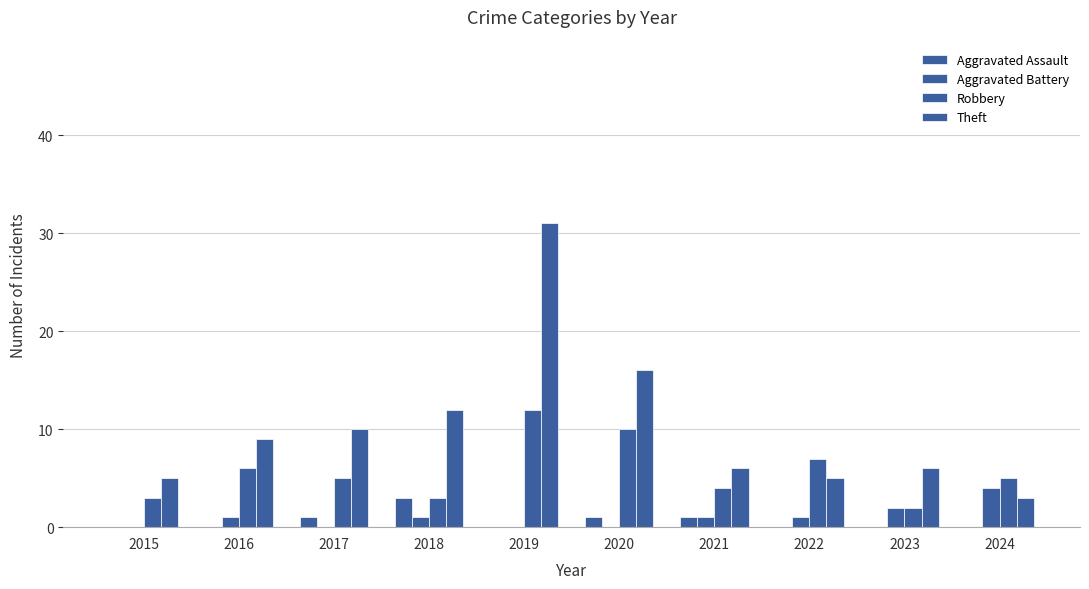

Reading left to right, extract all data points from this chart.

Aggravated Assault: 2015=0	2016=0	2017=1	2018=3	2019=0	2020=1	2021=1	2022=0	2023=0	2024=0
Aggravated Battery: 2015=0	2016=1	2017=0	2018=1	2019=0	2020=0	2021=1	2022=1	2023=2	2024=4
Robbery: 2015=3	2016=6	2017=5	2018=3	2019=12	2020=10	2021=4	2022=7	2023=2	2024=5
Theft: 2015=5	2016=9	2017=10	2018=12	2019=31	2020=16	2021=6	2022=5	2023=6	2024=3